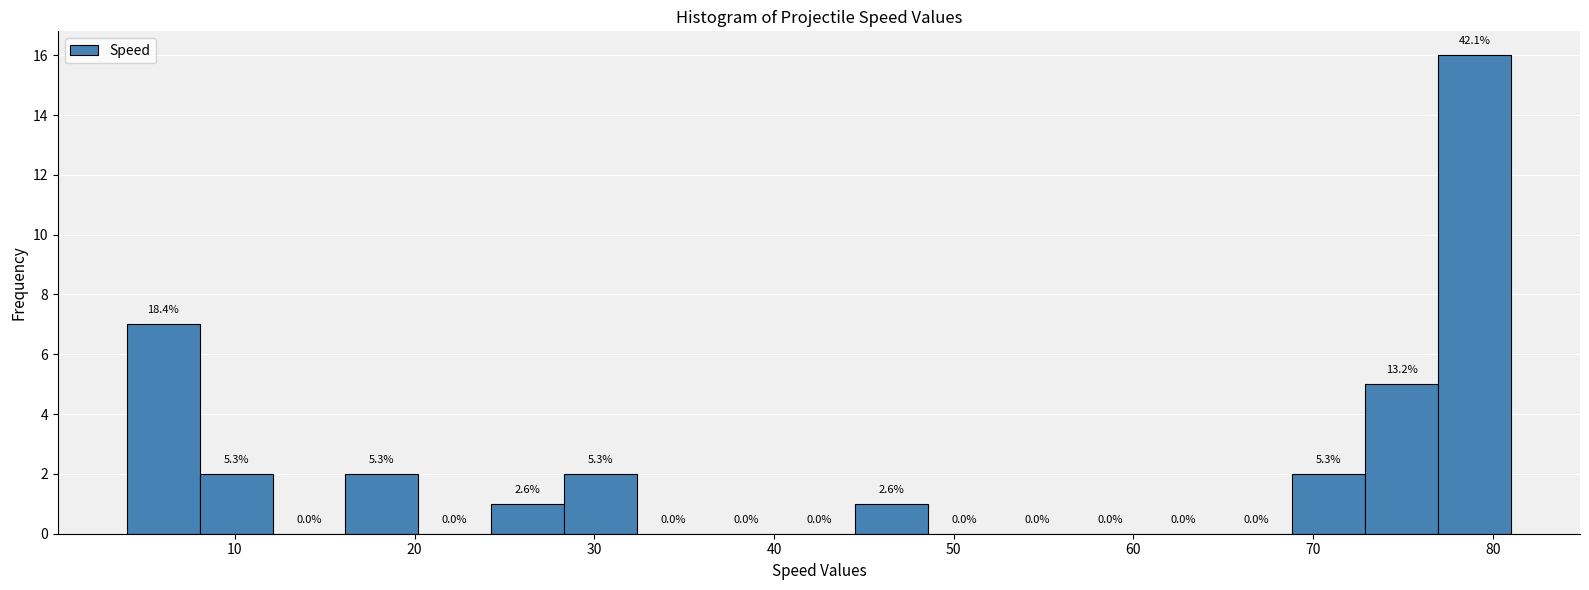

Over which range of the x-axis is the bar tallest?

77 to 81